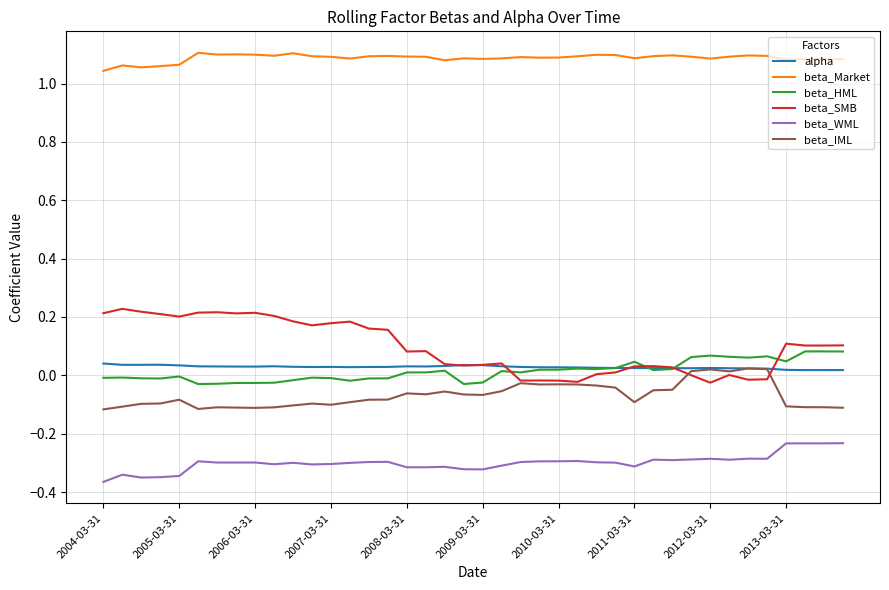

True or false: beta_WML and beta_IML cross at least once.

False